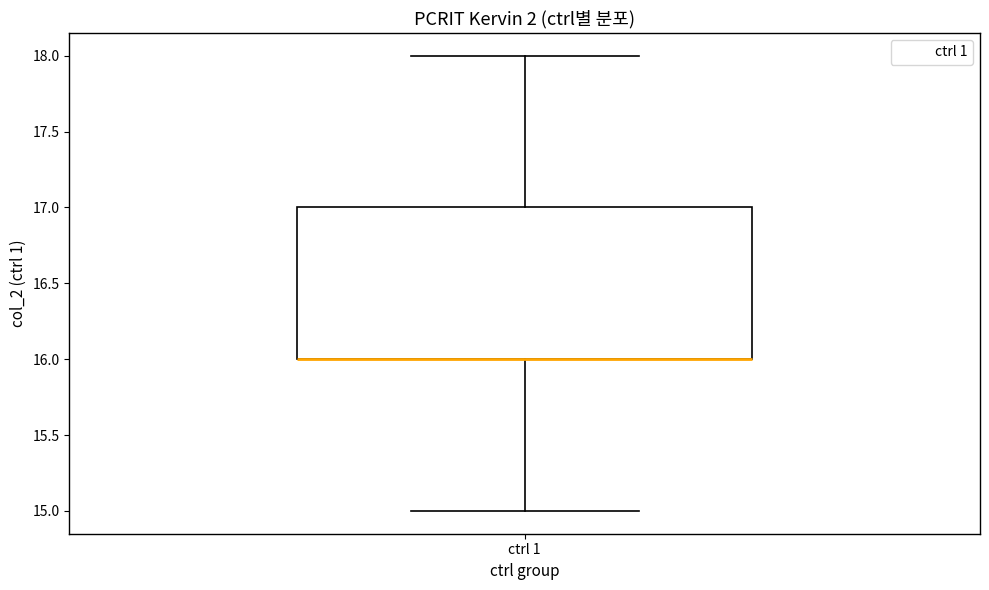

Where does the lower whisker of the box for ctrl 1 end on the y-axis? The values are not printed on the chart, so give them approximately, as read against the axis.

15